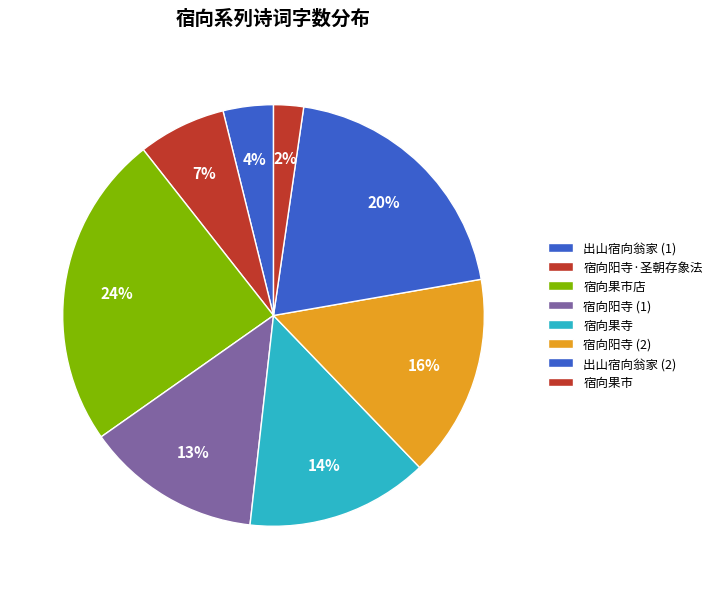

The 宿向阳寺·圣朝存象法 slice represents 2% of the pie. True or false?

False